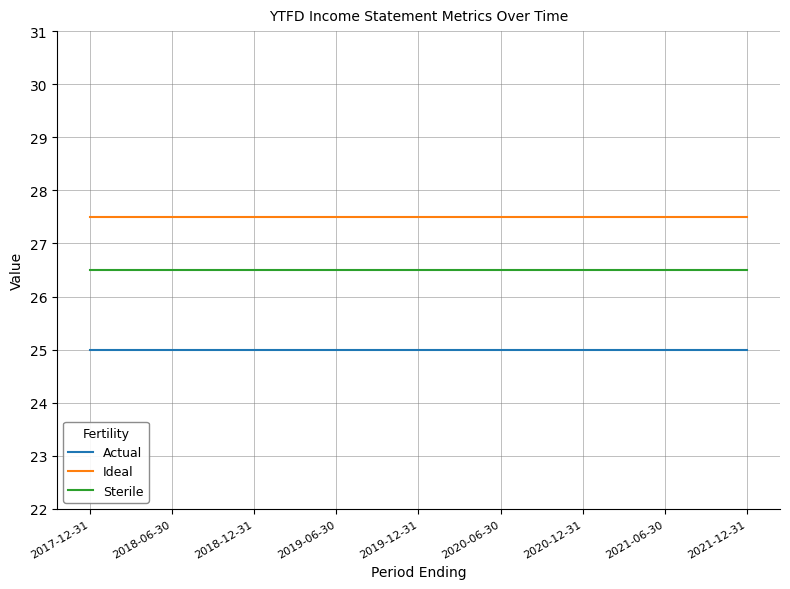

Rank the series by their maximum value, from lowest to highest.

Actual, Sterile, Ideal